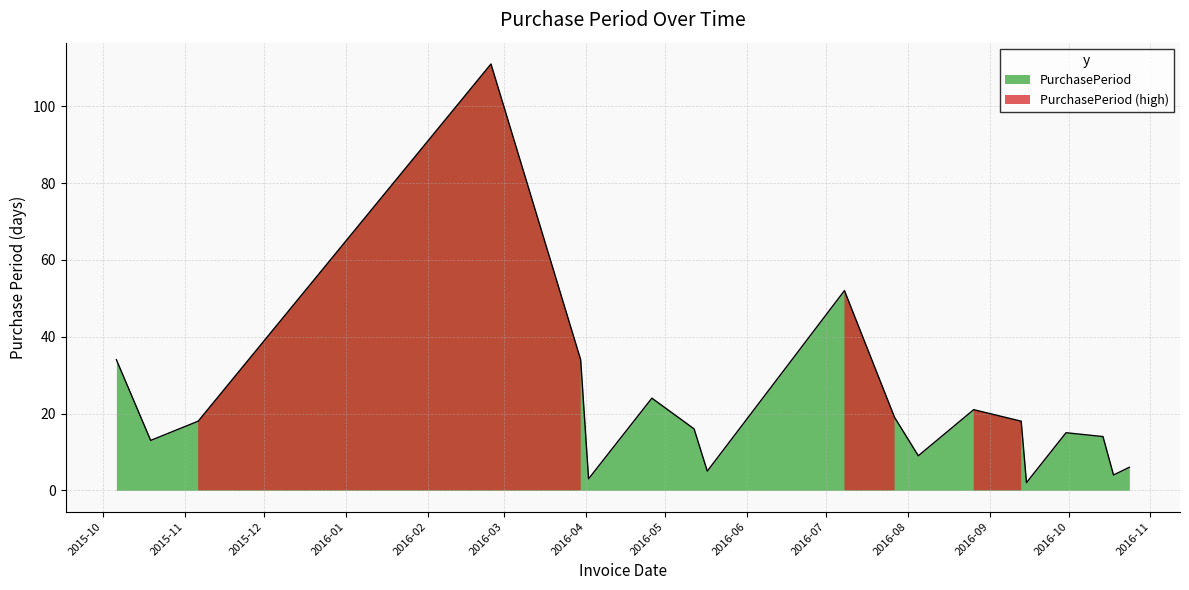

How many values exceed 16?

9